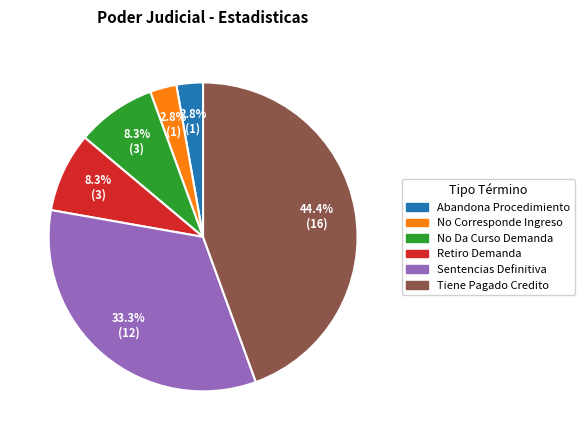

Which slice is the largest?

Tiene Pagado Credito